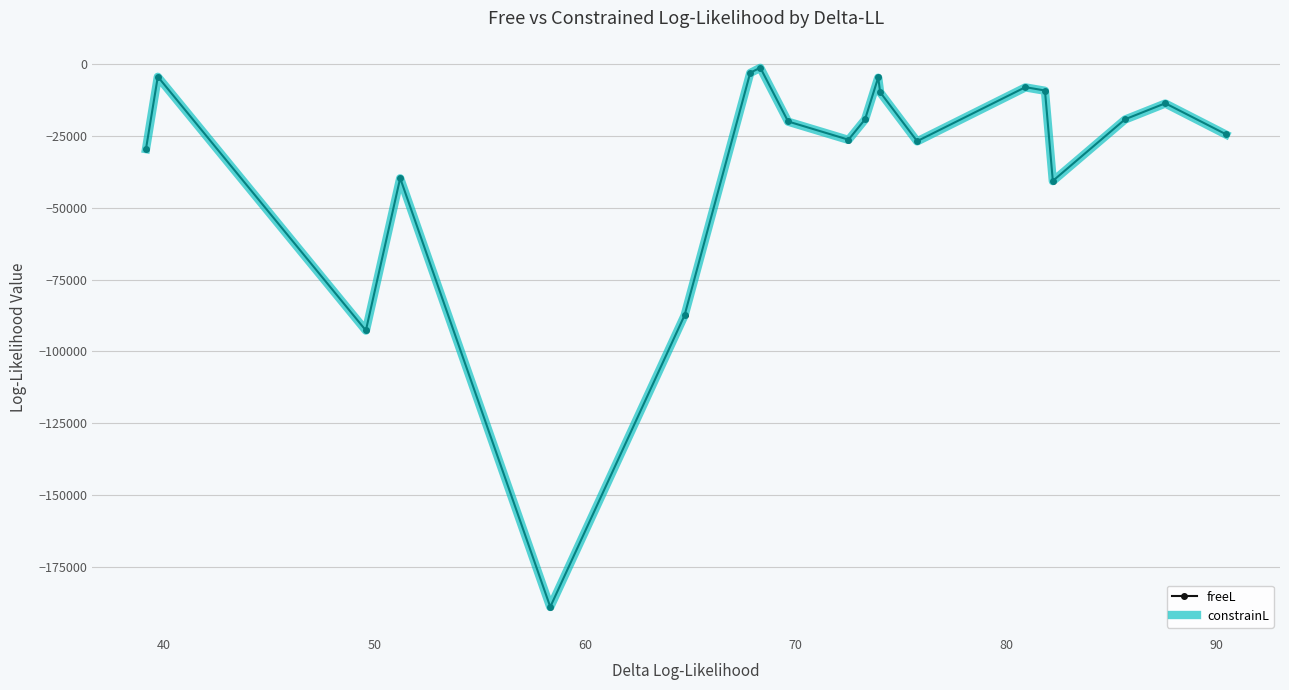

What is the smallest value displayed?

-188799.7